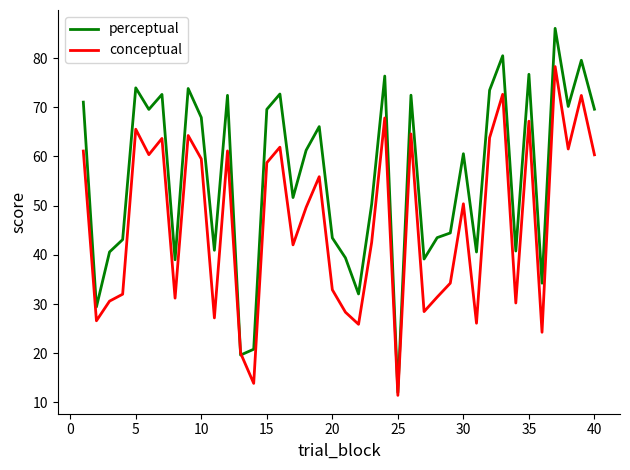

Which series has the largest total across all categories?

perceptual